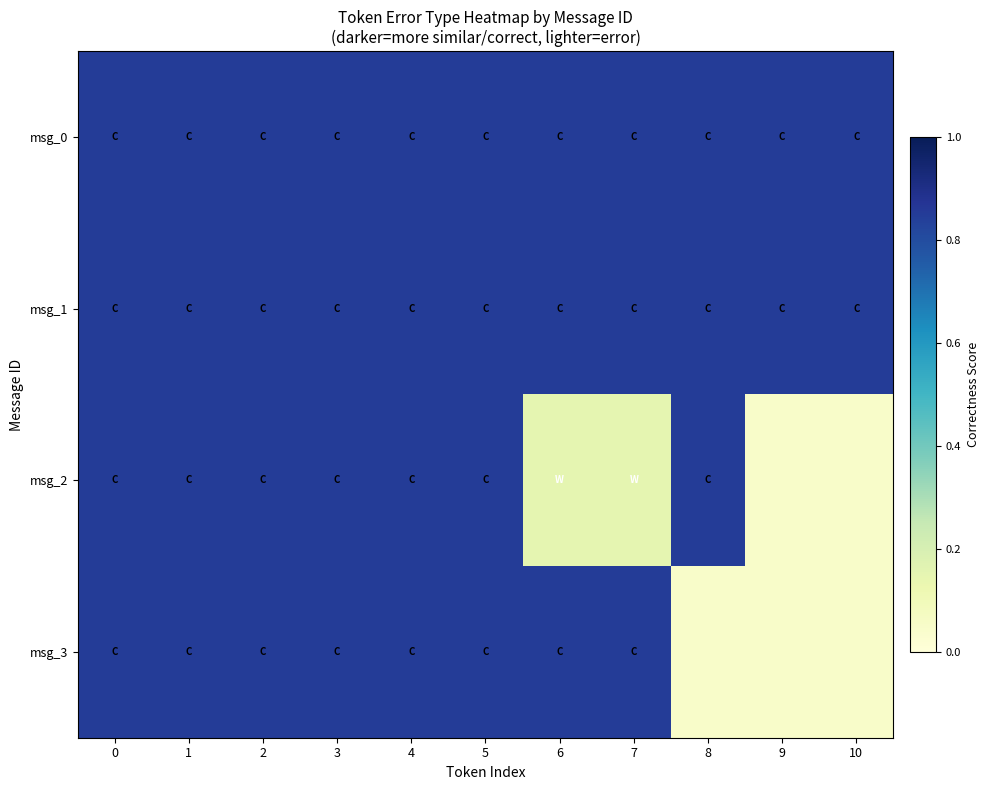

What is the greatest value displayed?

0.8